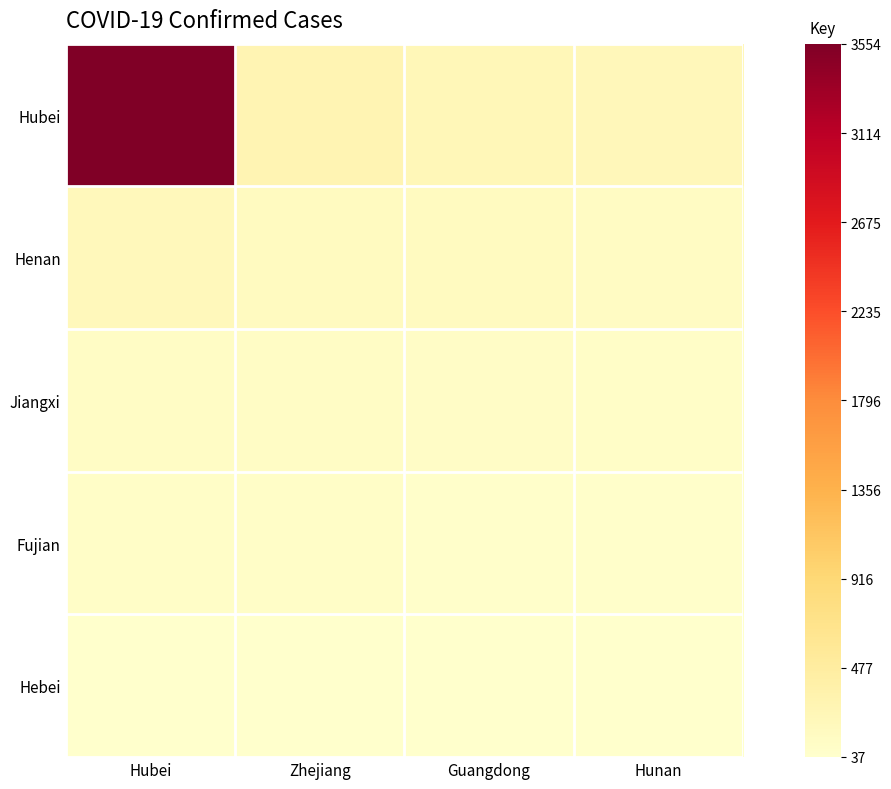

How many categories are shown in the chart?

4